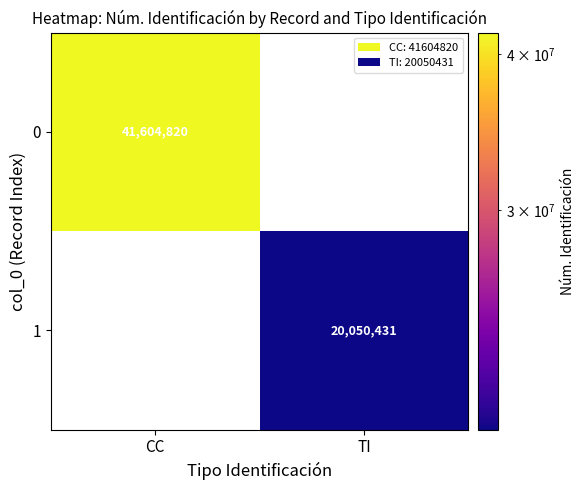

Count the number of categories in the chart.

2